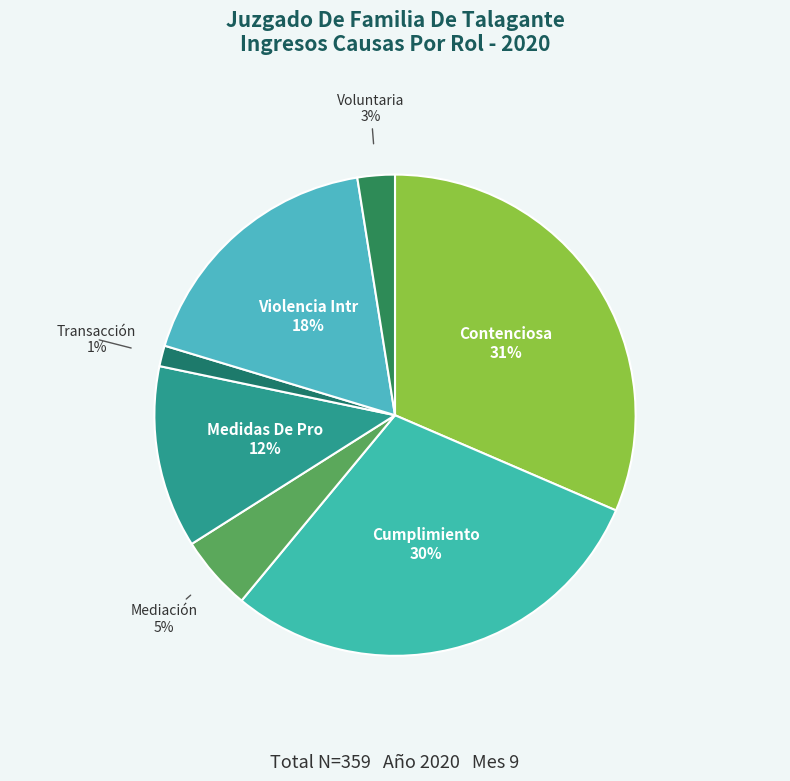

Rank the categories by value from lowest to highest.

Transacción, Voluntaria, Mediación, Medidas De Proteccion, Violencia Intrafamiliar, Cumplimiento, Contenciosa